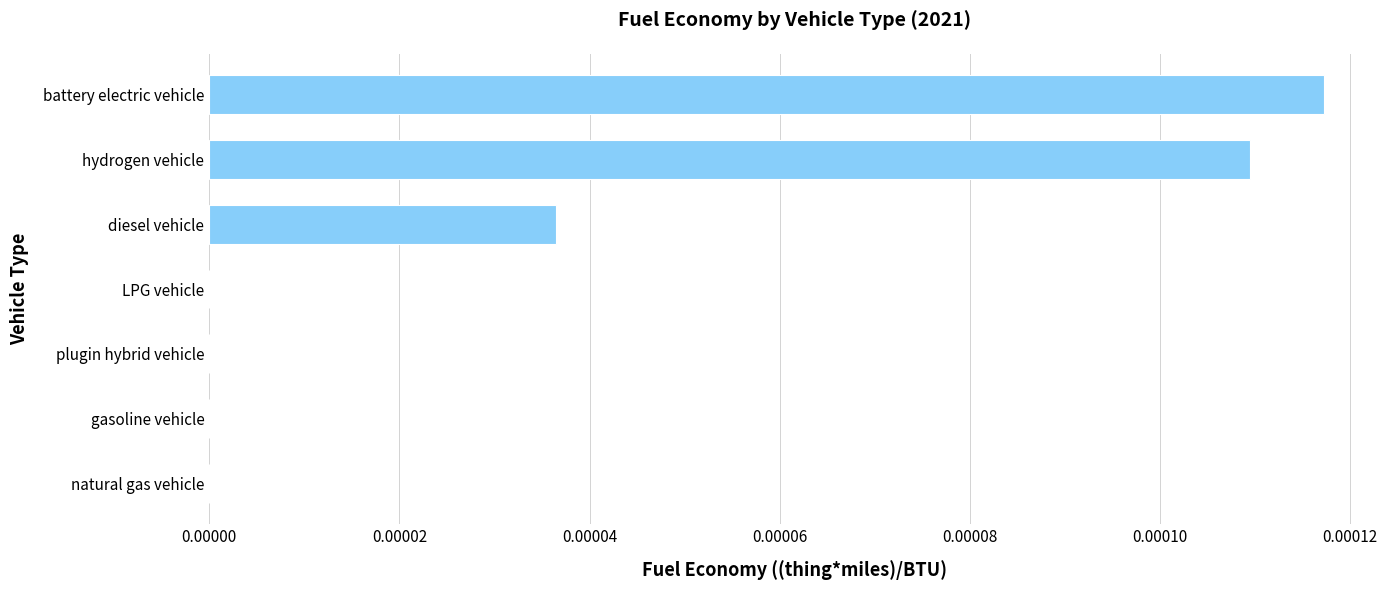

Which category has the highest value across all series?

battery electric vehicle